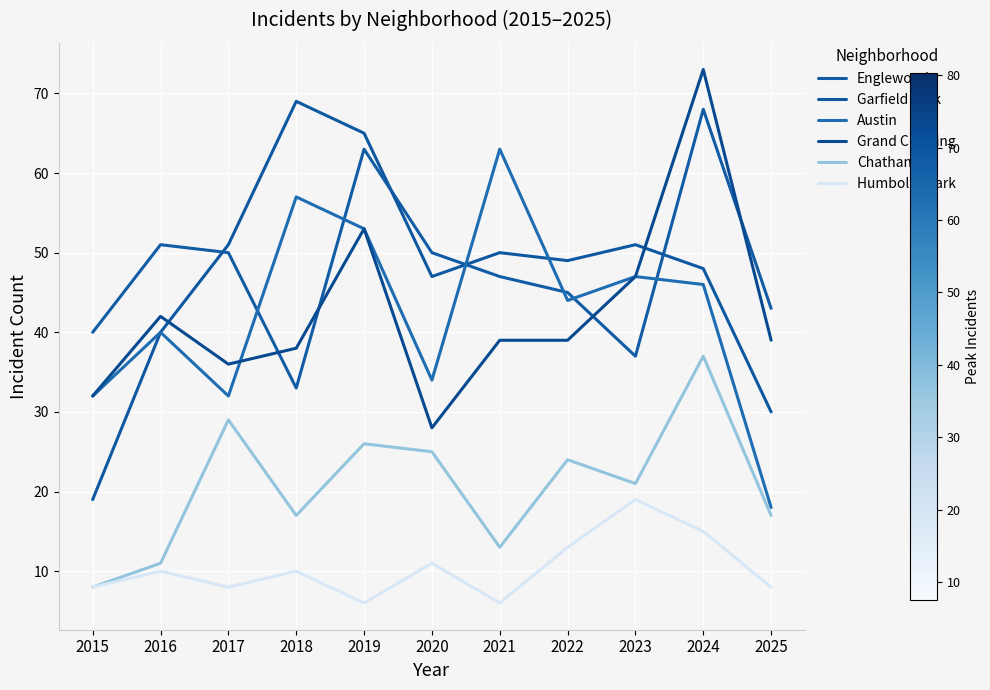

Is it true that Garfield Park equals 65 at 2019?

True